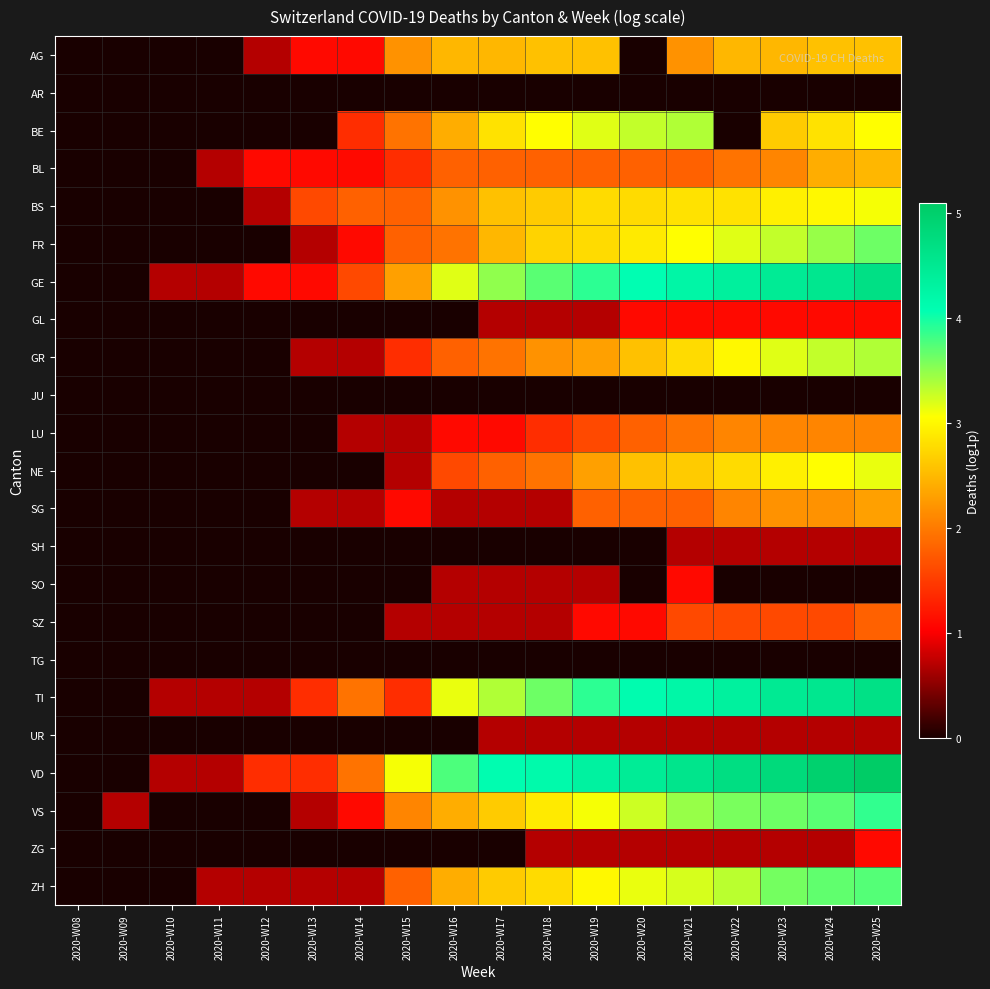

Which series changed the most between 2020-W12 and 2020-W15?

VS